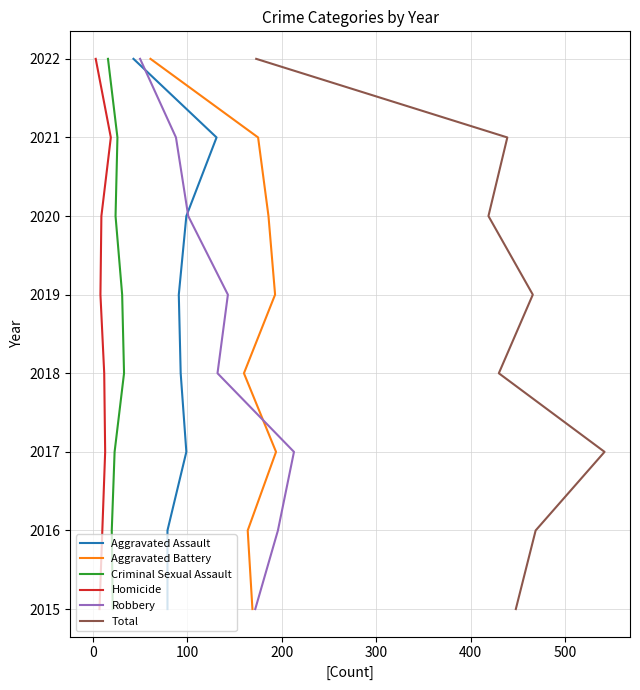

True or false: Homicide has a value of 3311 at −100.

False